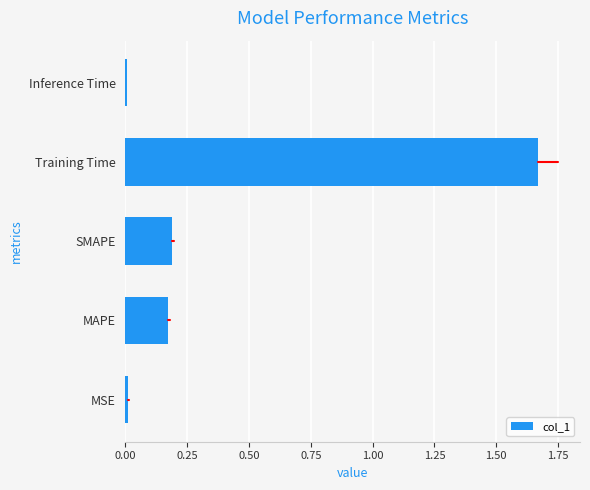

Which category has the highest value across all series?

Training Time